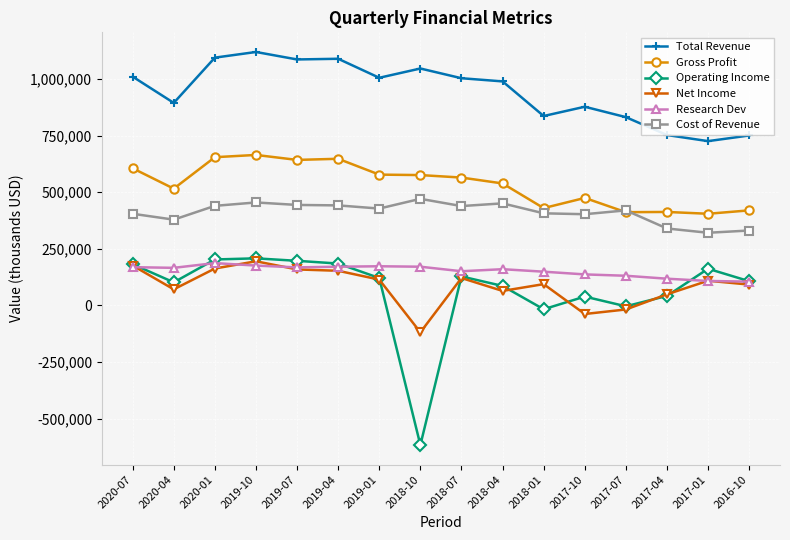

The Gross Profit series shows 412000 at 2017-07. True or false?

True